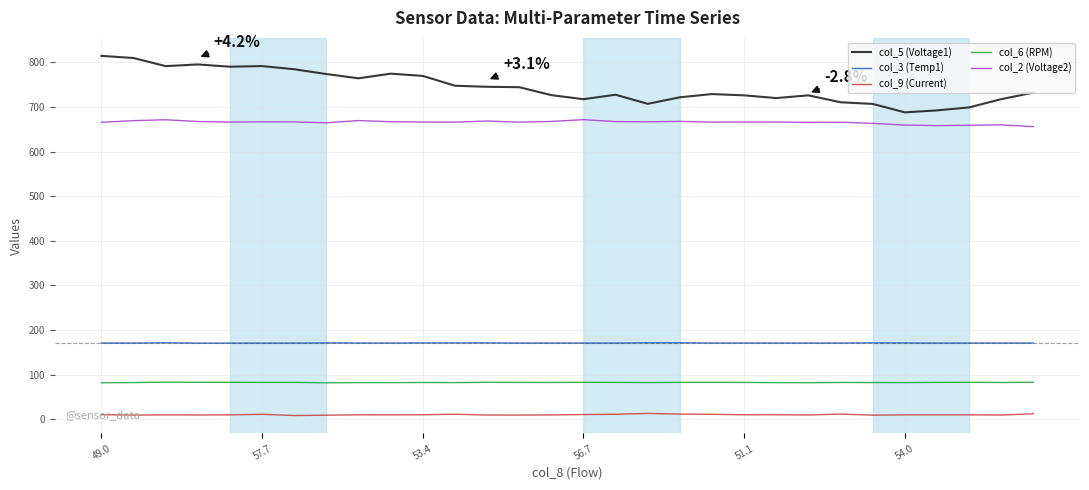

What is the maximum value shown in the chart?

814.5